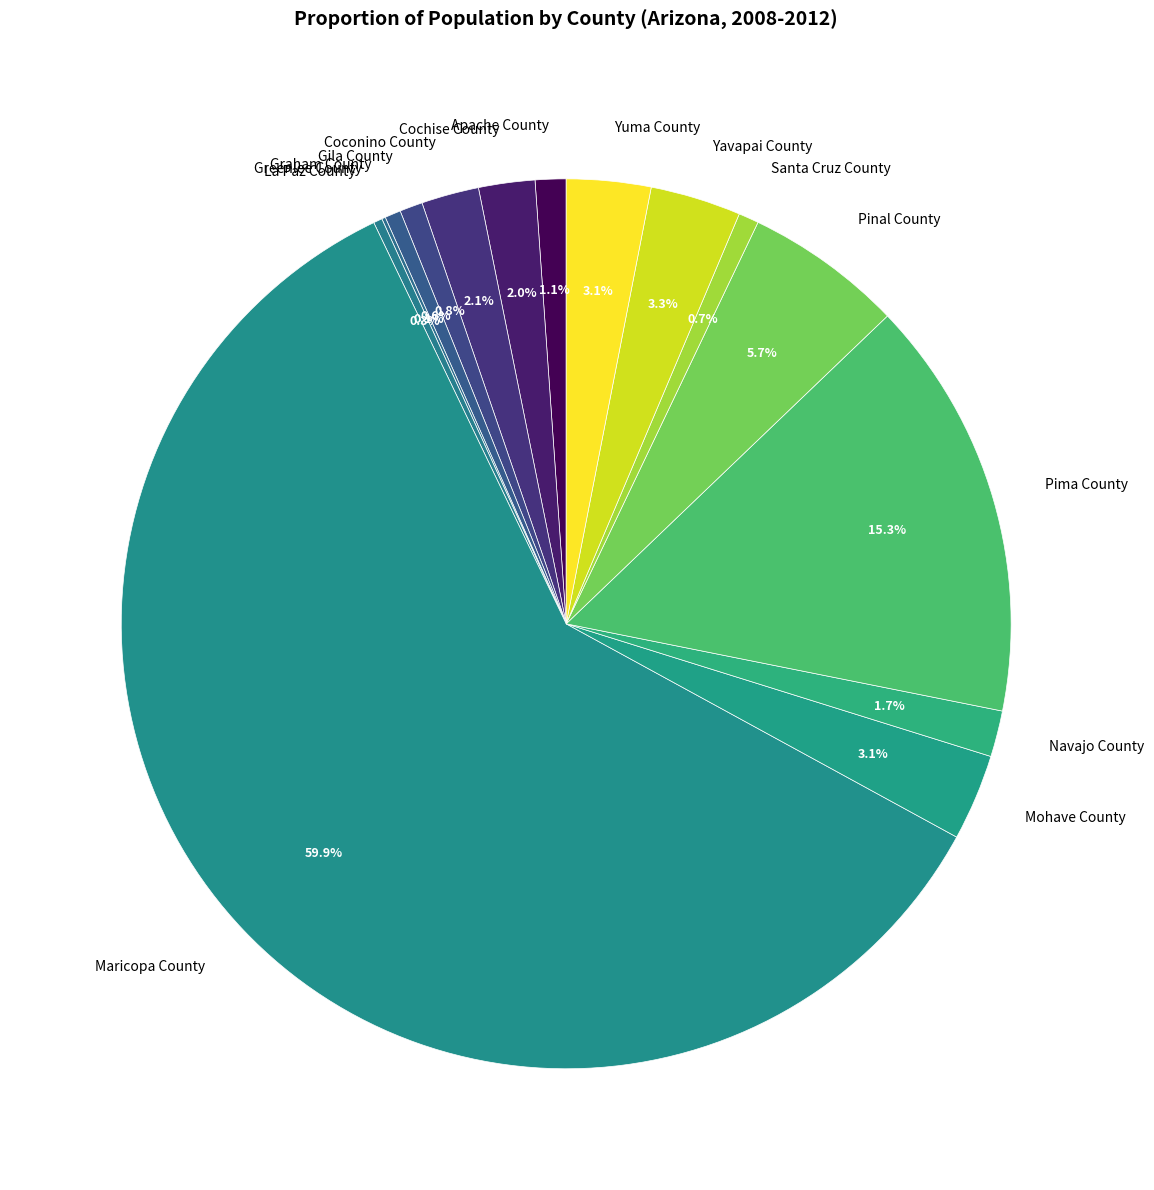

What is the ratio of the value at La Paz County to the value at Navajo County?

0.2